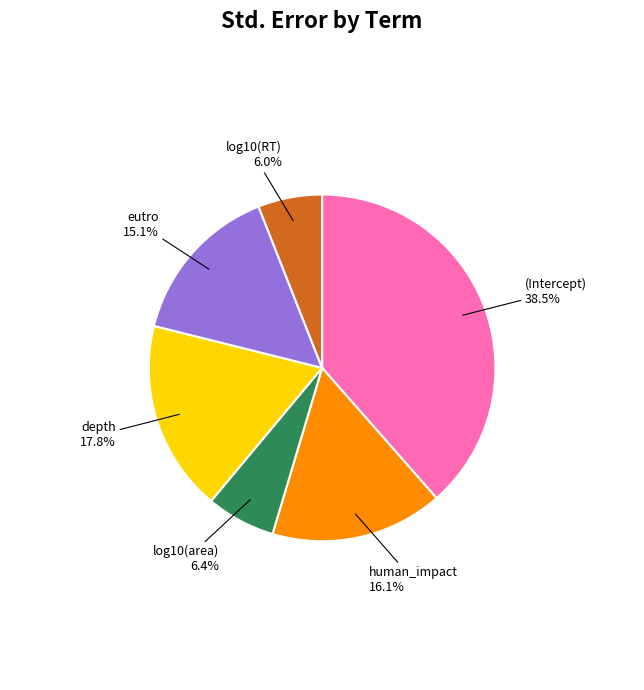

How many segments does this pie chart have?

6